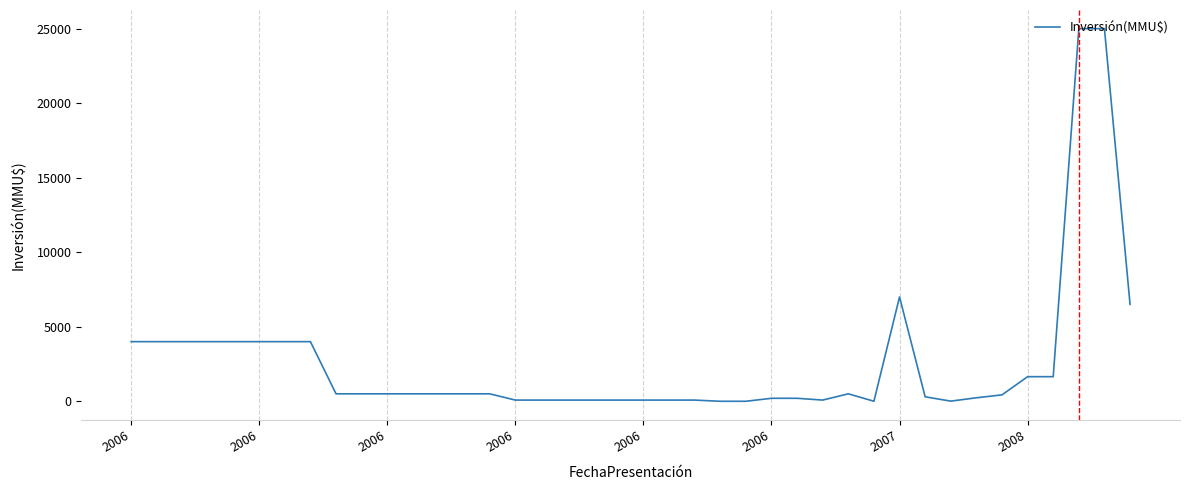

What is the greatest value displayed?

25000